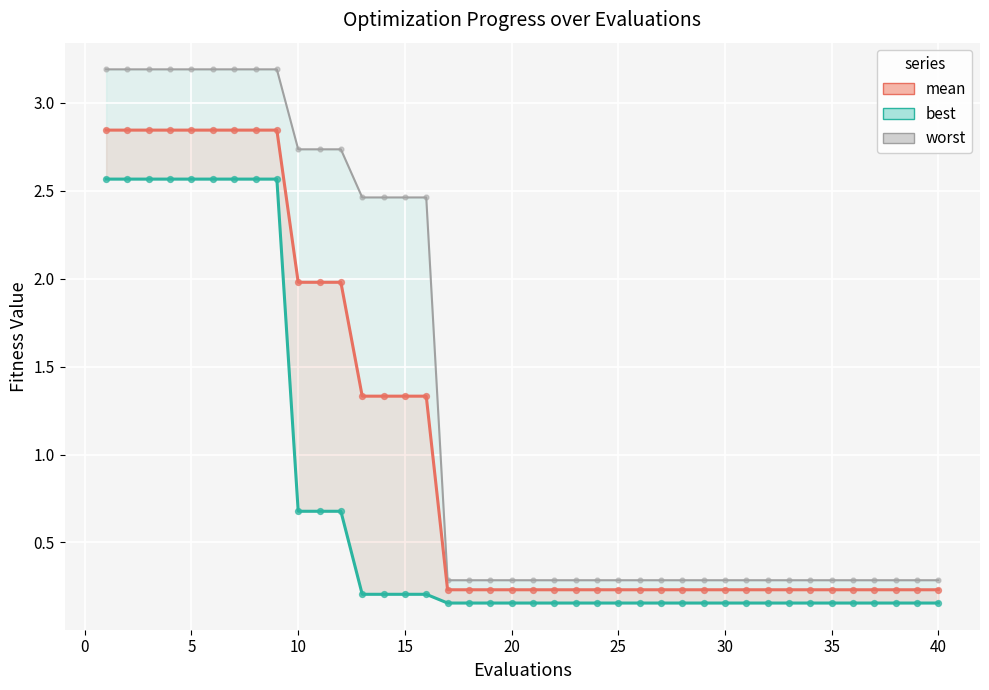

Which series contains the lowest Y value?

best